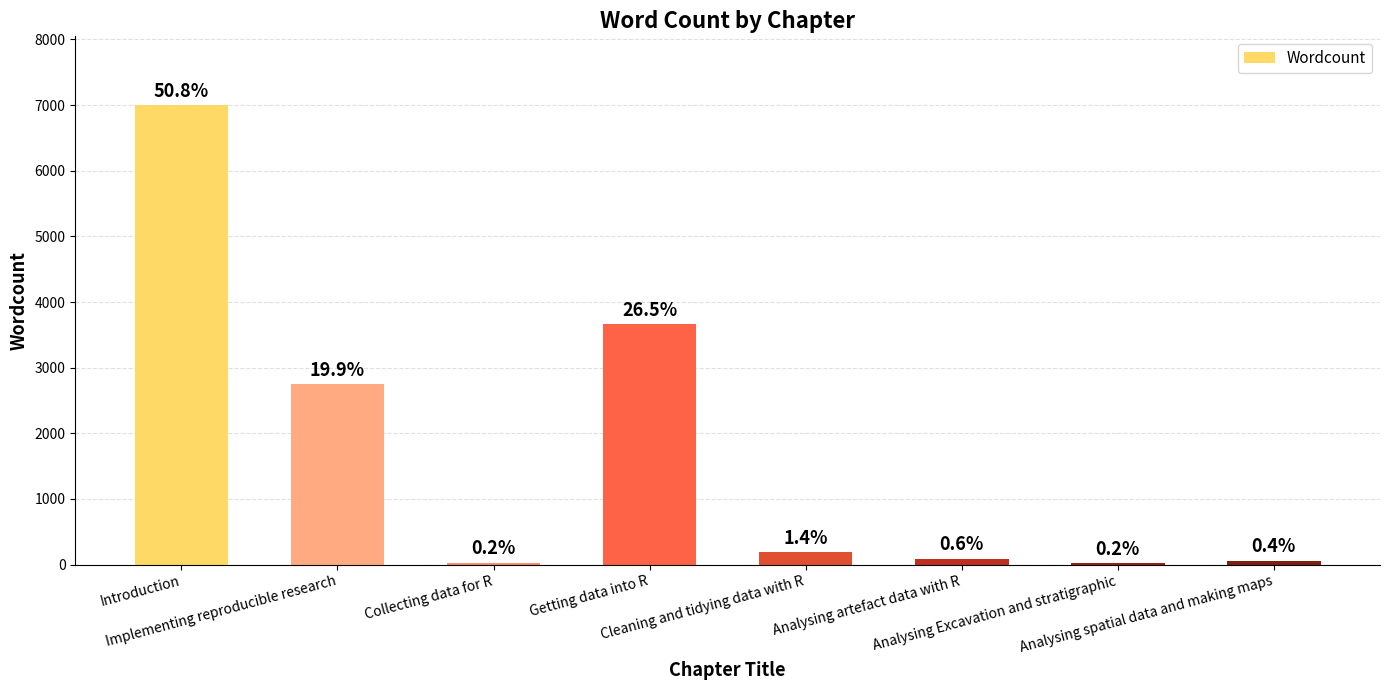

What is the sum of all values?

13784